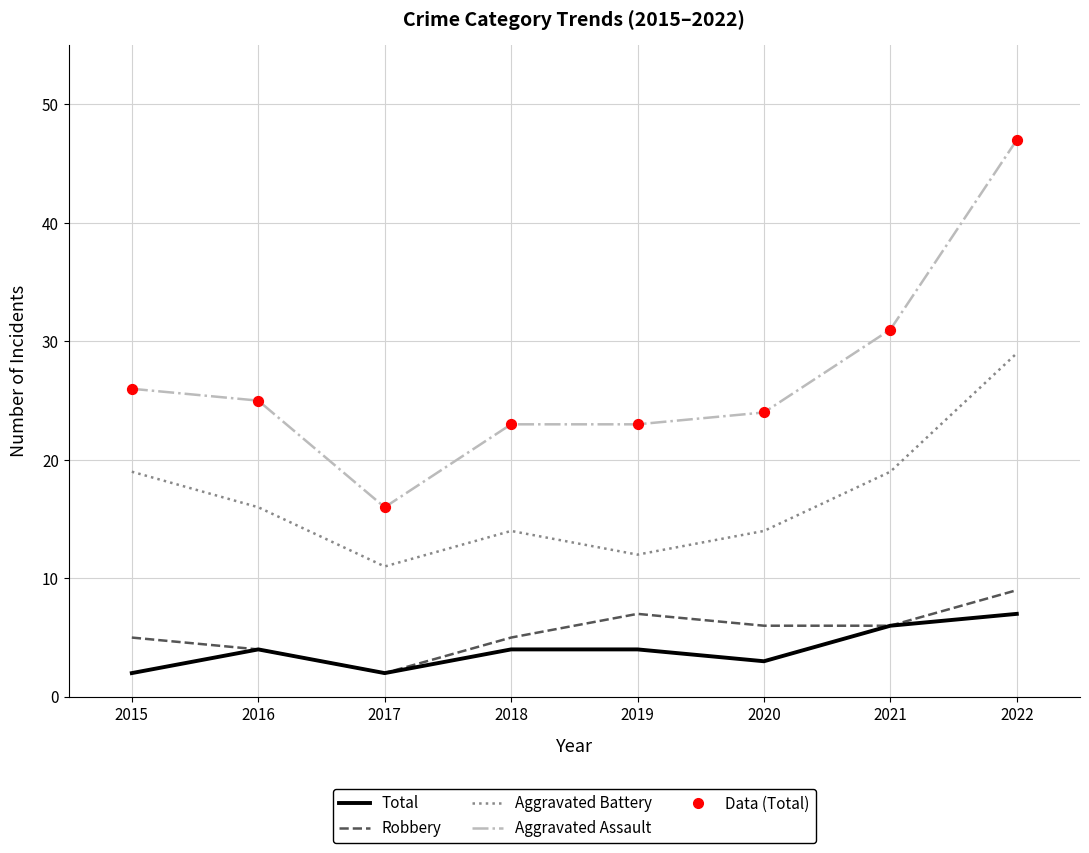

True or false: Aggravated Assault has a value of 4 at 2019.

True